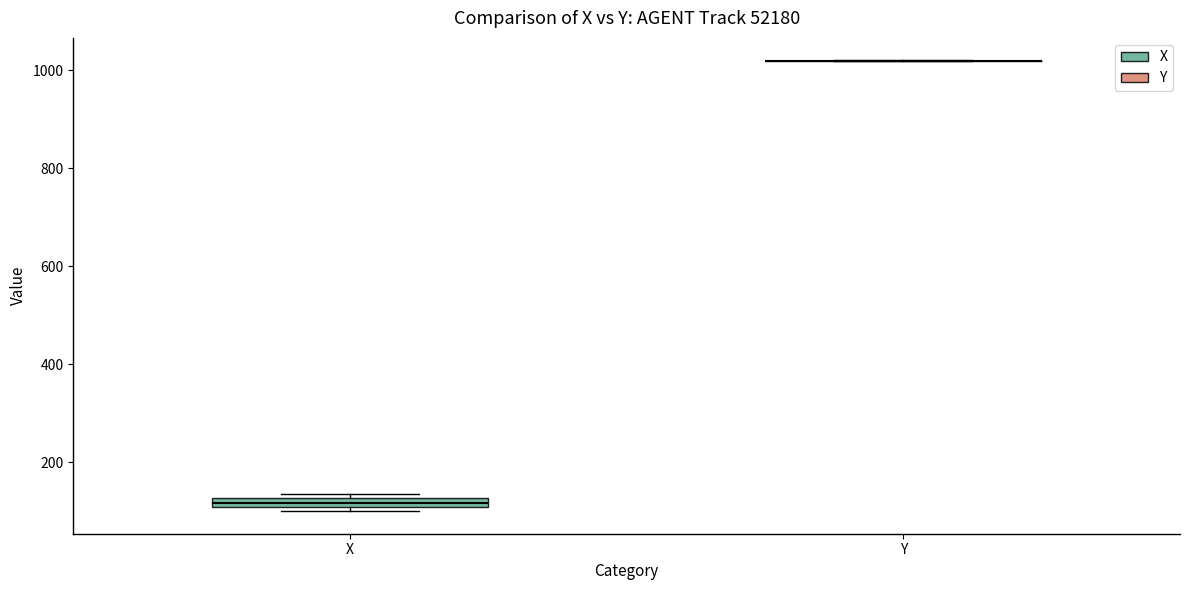

Where is the lower edge of the box for X on the y-axis? The values are not printed on the chart, so give them approximately, as read against the axis.

100